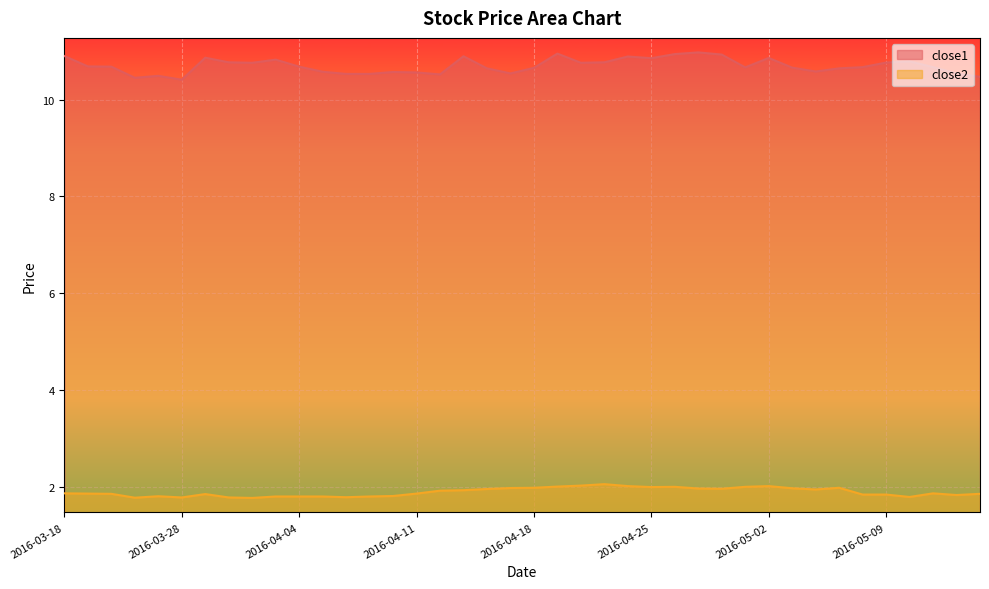

Reading left to right, extract all data points from this chart.

close1: 10.9	10.7	10.7	10.5	10.5	10.4	10.9	10.8	10.8	10.8	10.7	10.6	10.5	10.5	10.6	10.6	10.5	10.9	10.7	10.5	10.7	11.0	10.8	10.8	10.9	10.9	10.9	11.0	10.9	10.7	10.9	10.7	10.6	10.7	10.7	10.8	10.8	10.7	10.5	10.5
close2: 1.9	1.9	1.9	1.8	1.8	1.8	1.8	1.8	1.8	1.8	1.8	1.8	1.8	1.8	1.8	1.9	1.9	1.9	1.9	2.0	2.0	2.0	2.0	2.0	2.0	2.0	2.0	2.0	2.0	2.0	2.0	2.0	1.9	2.0	1.8	1.8	1.8	1.9	1.8	1.9